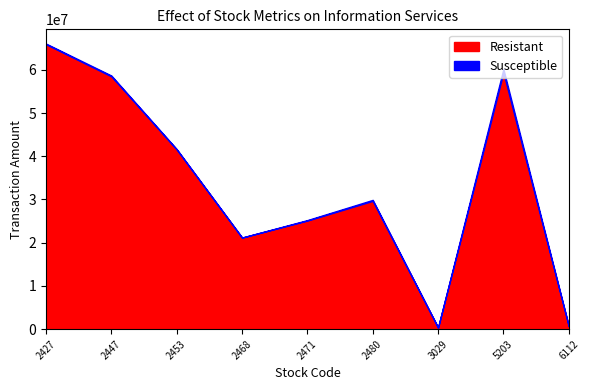

Where is the first local minimum for Susceptible?

2468